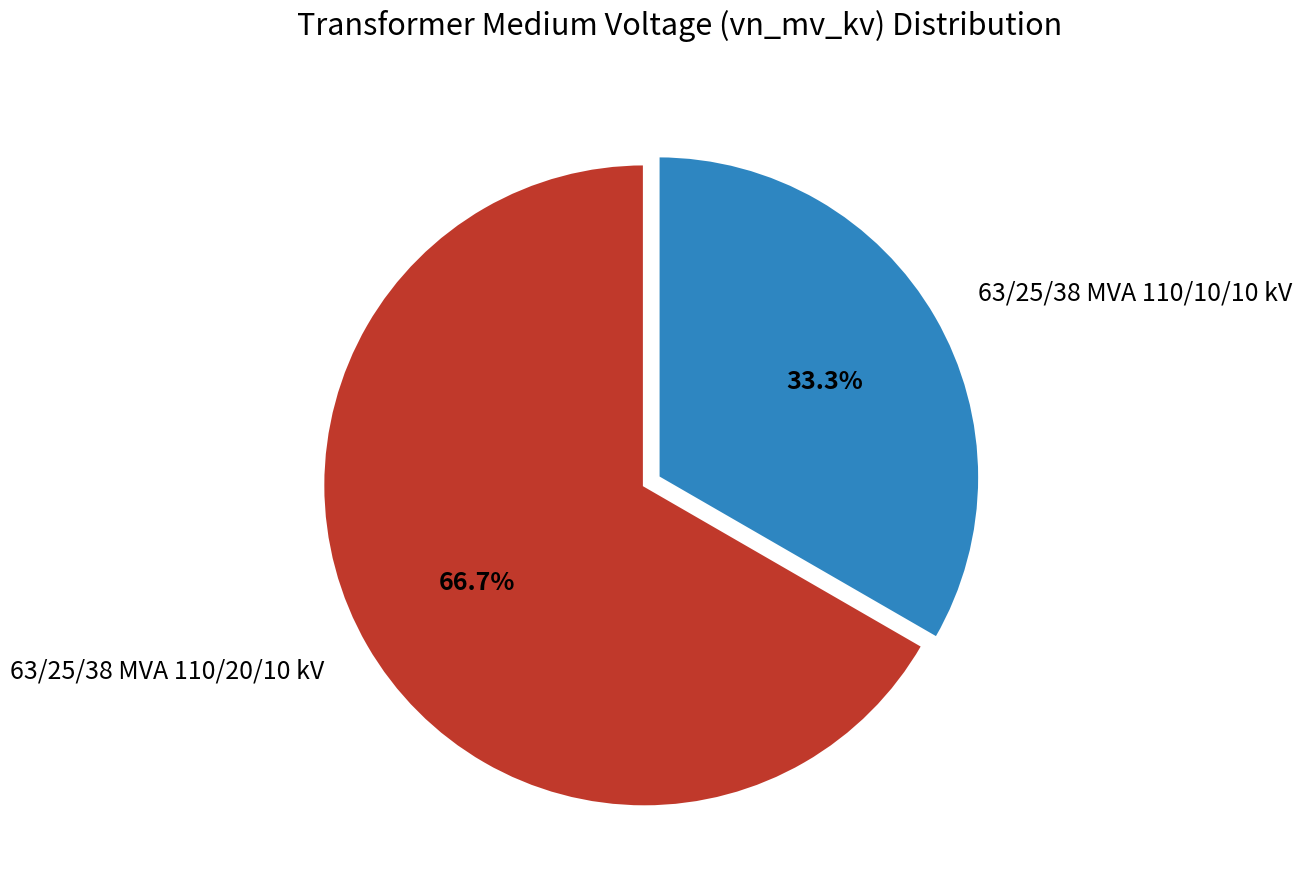

Which slice represents more than half of the pie?

63/25/38 MVA 110/20/10 kV